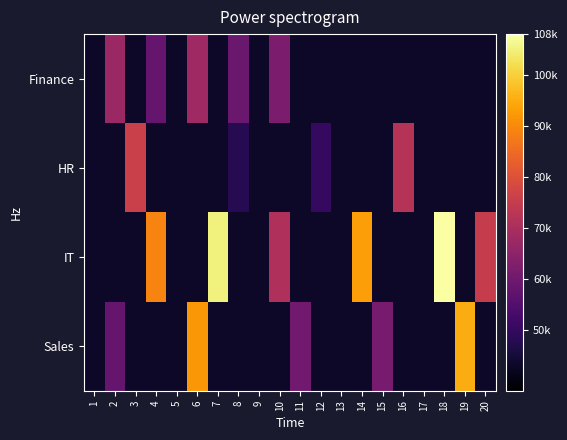

At which category does the chart reach its minimum across all series?

1